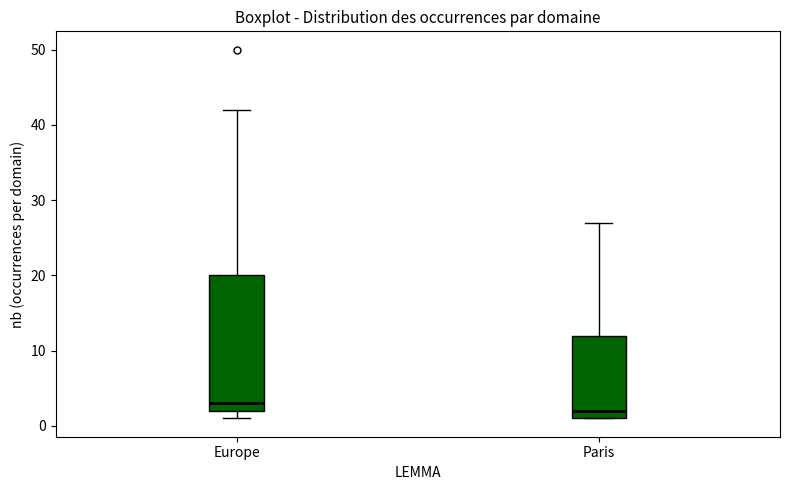

Which box has the highest median line?

Europe